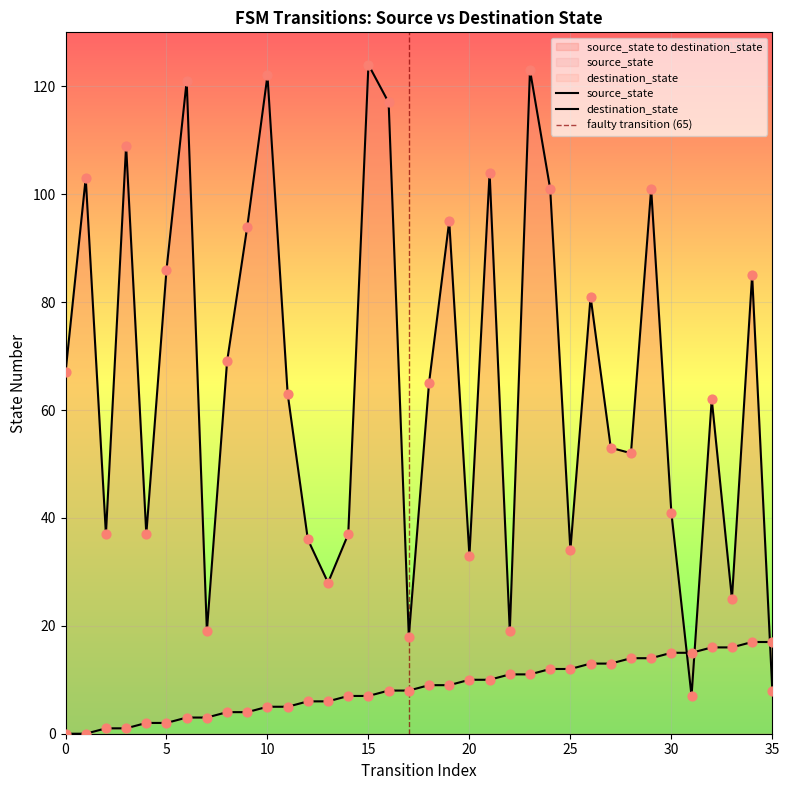

At which category is the sum across all series the highest?

23